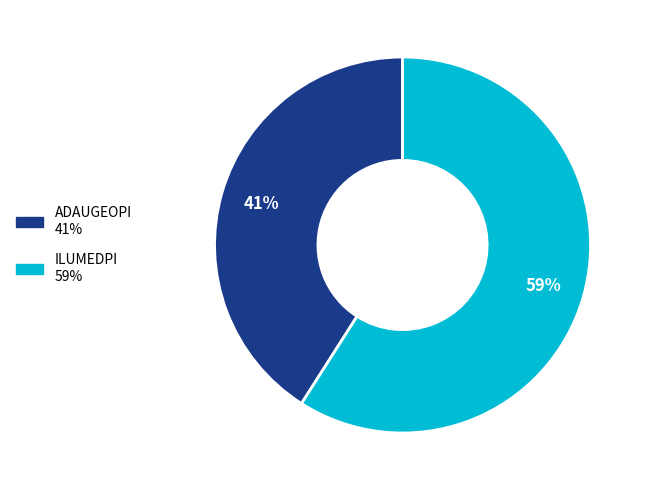

Which slice is the smallest?

ADAUGEOPI